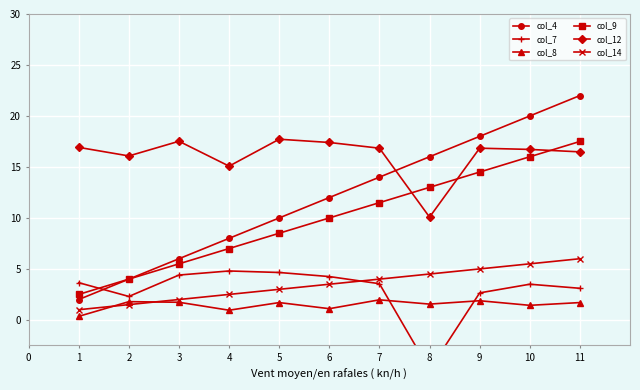

Rank the series by their maximum value, from highest to lowest.

col_4, col_12, col_9, col_14, col_7, col_8